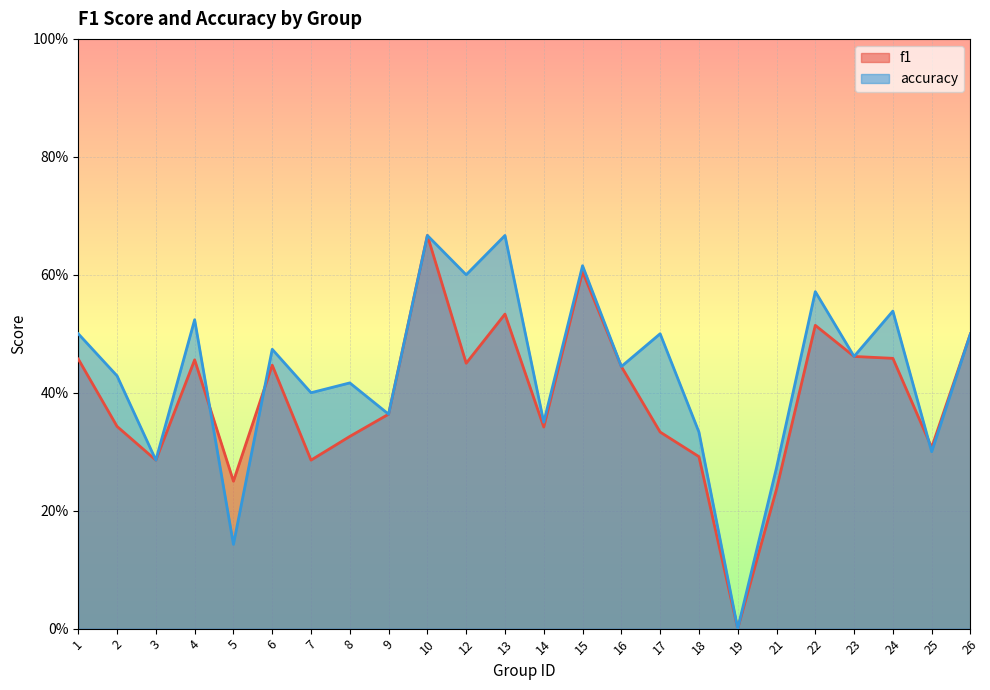

At which category is the sum across all series the highest?

10